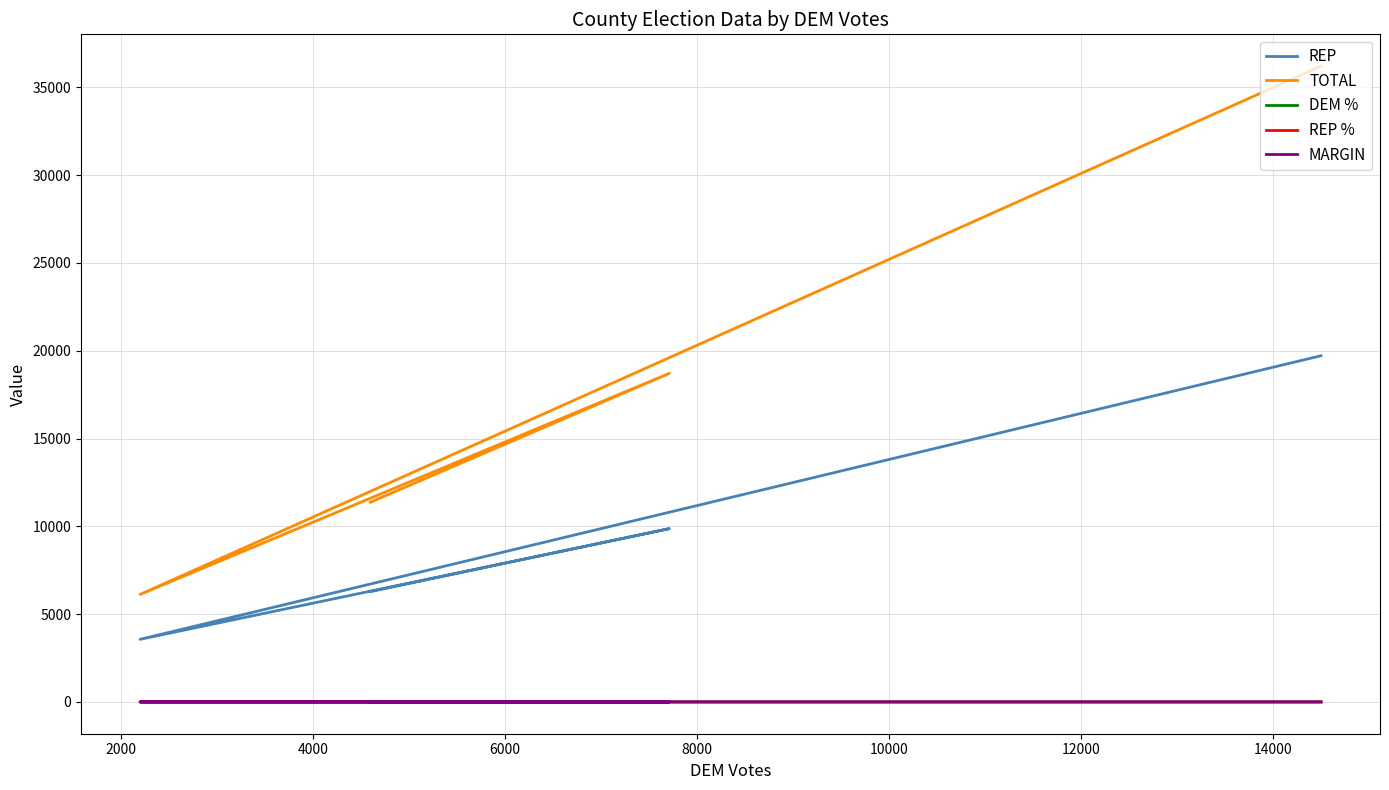

Where is the first local maximum for DEM %?

2000